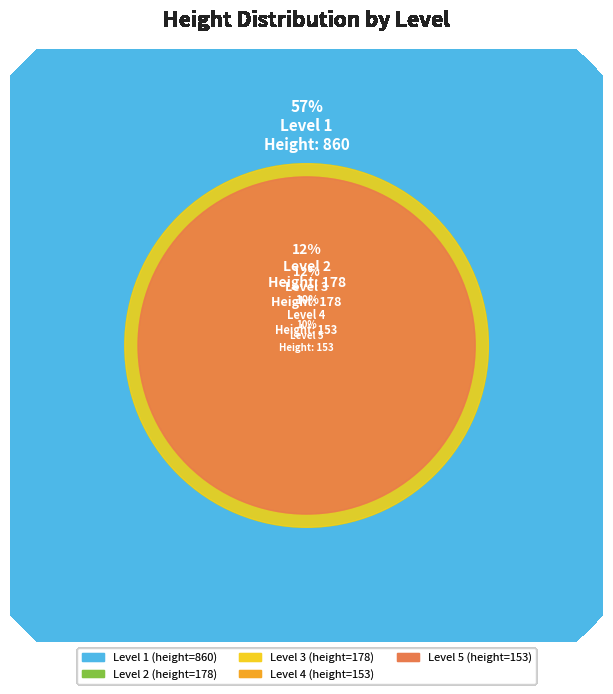

Is it true that 3 is 25% of the pie?

False